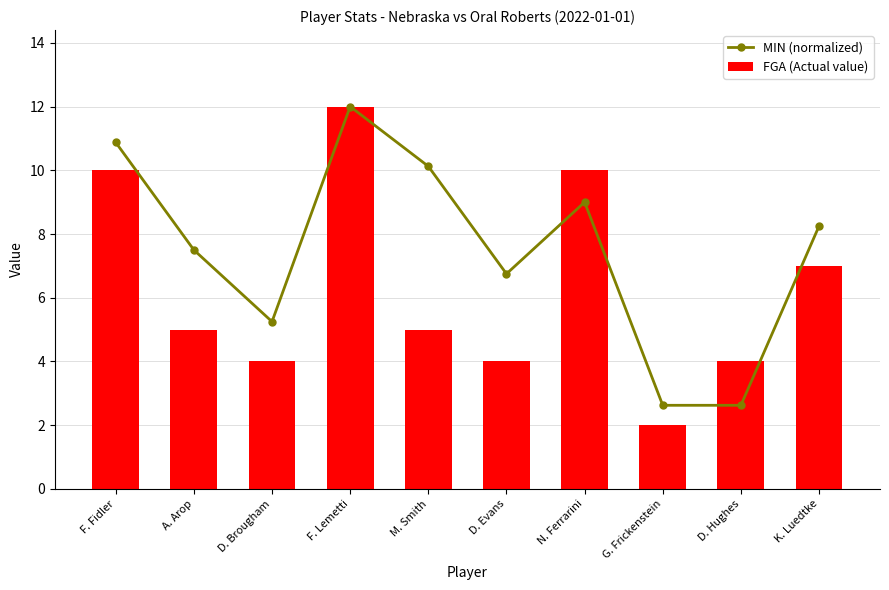

At F. Lemetti, list the series in order from smallest to largest.

MIN (normalized), FGA (Actual value)